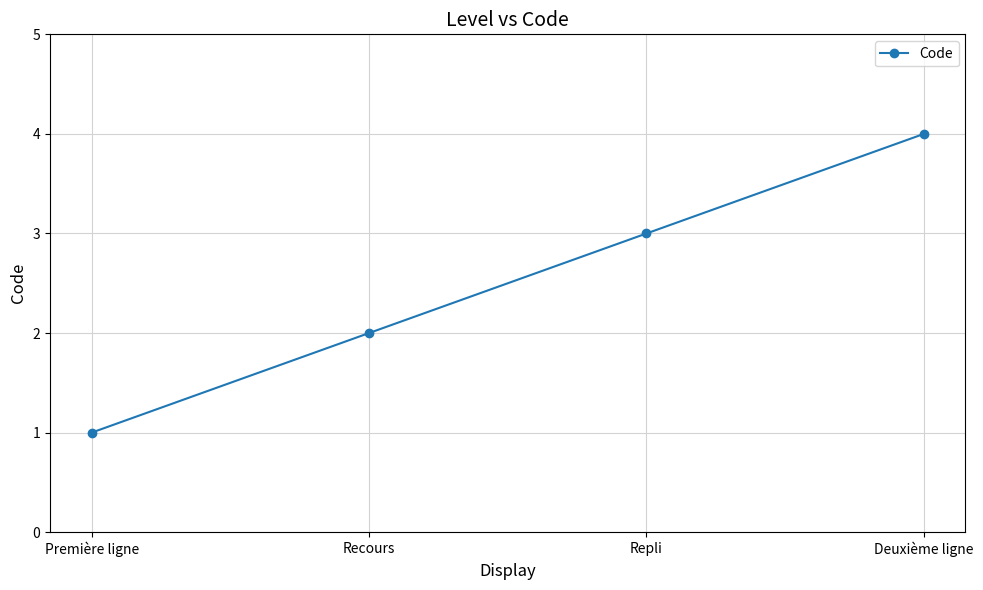

Reading left to right, transcribe all the data shown in this chart.

Première ligne=1	Recours=2	Repli=3	Deuxième ligne=4